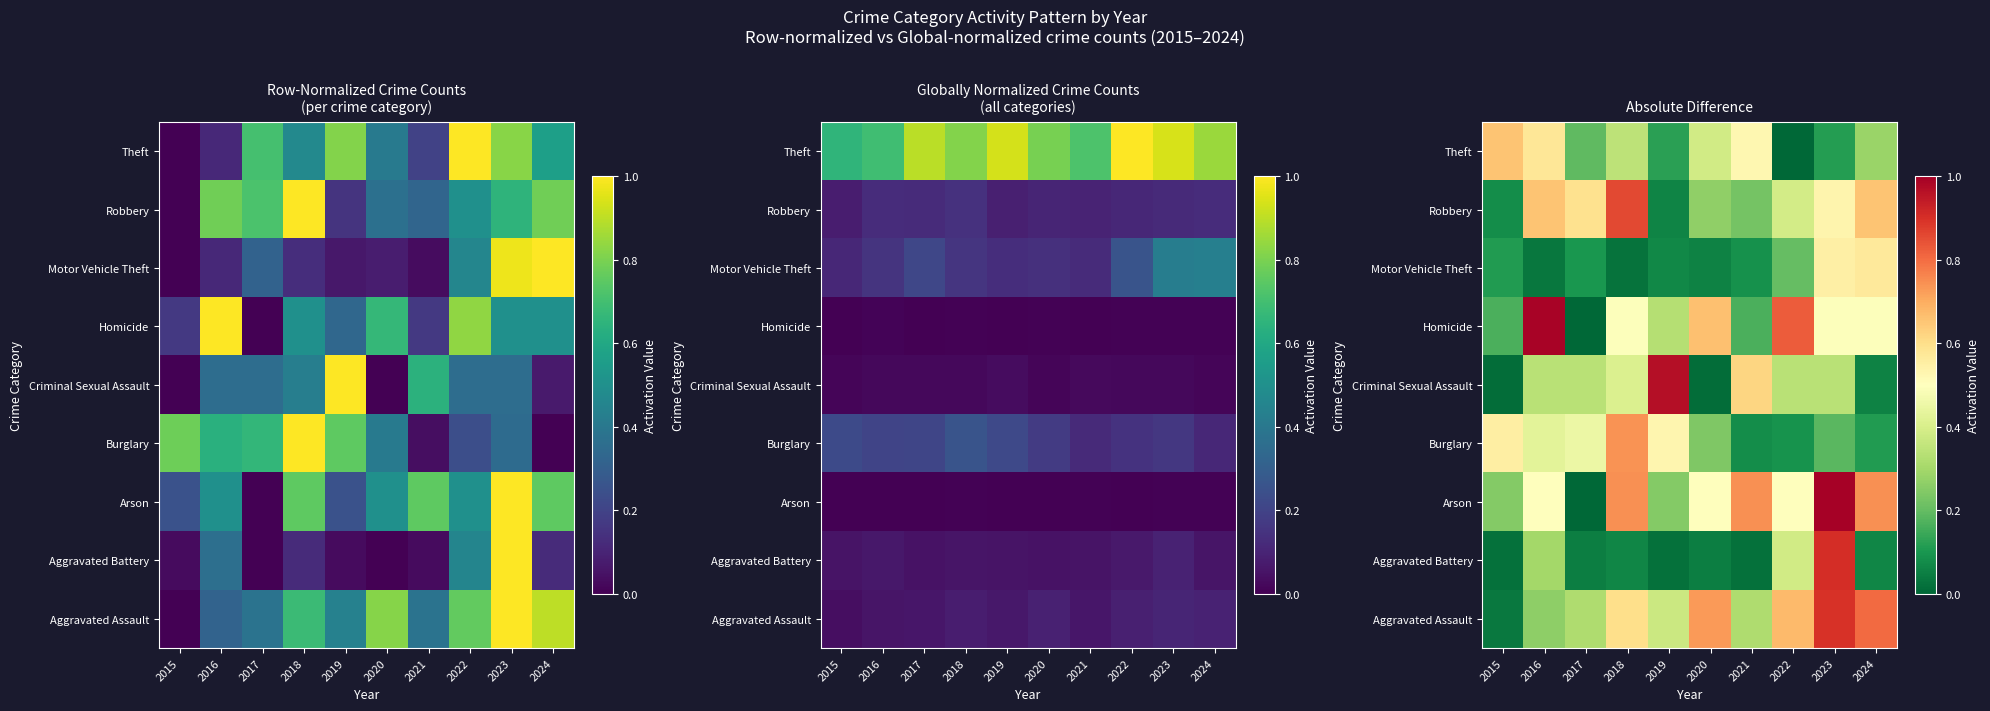

True or false: Criminal Sexual Assault has a value of 0.1 at 2024.

False